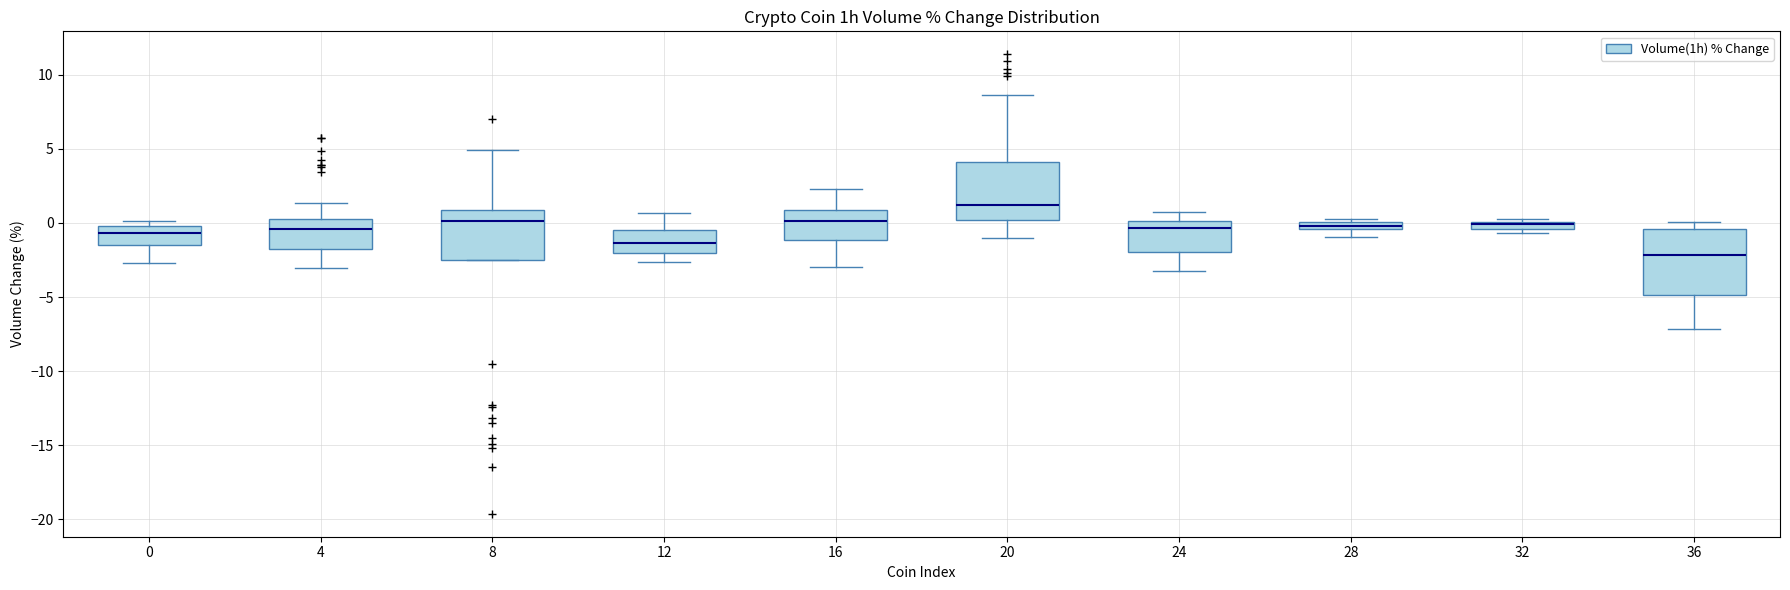

Where is the lower edge of the box at x = 4 on the y-axis? The values are not printed on the chart, so give them approximately, as read against the axis.

-1.5